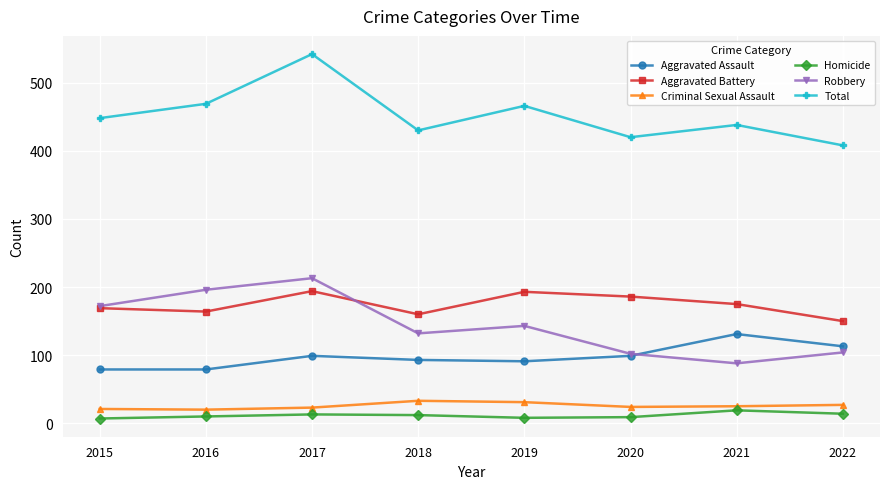

At how many categories does at least one series exceed 377?

8